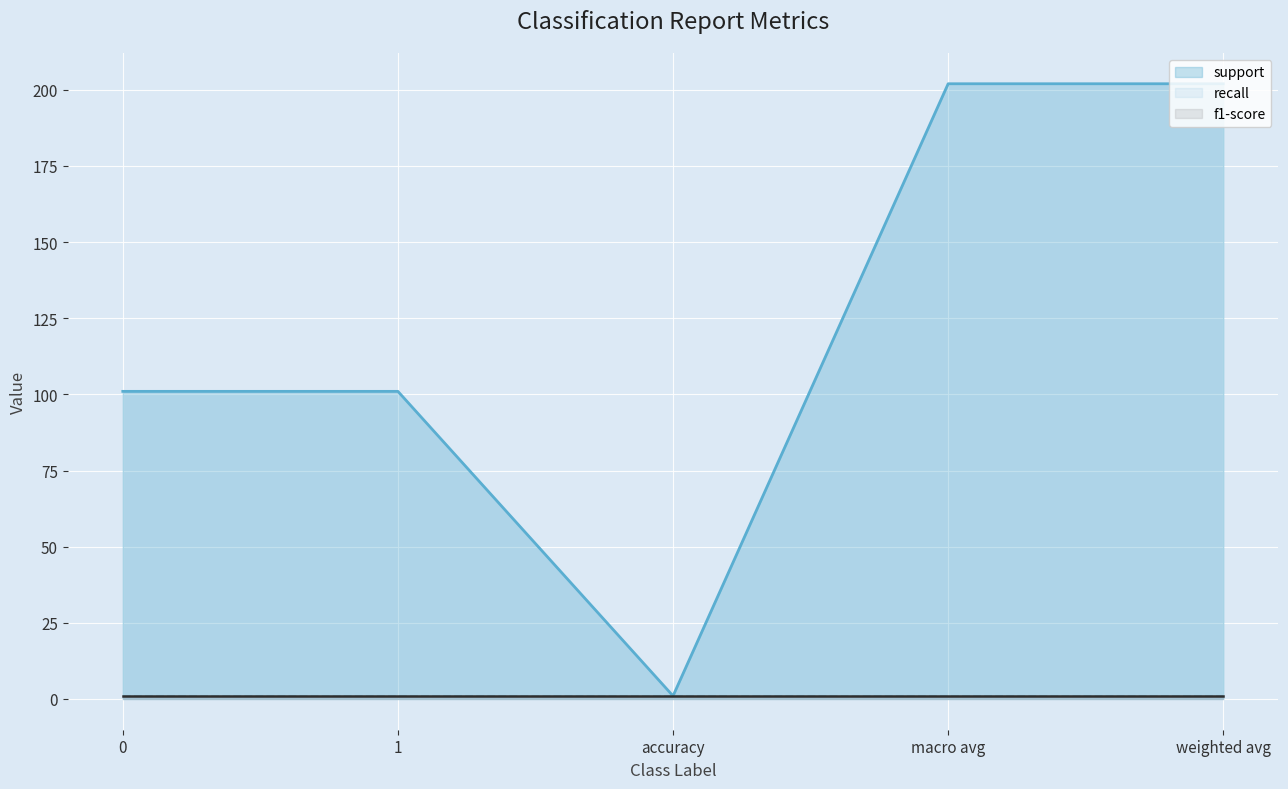

The value of f1-score at accuracy is 1. True or false?

True